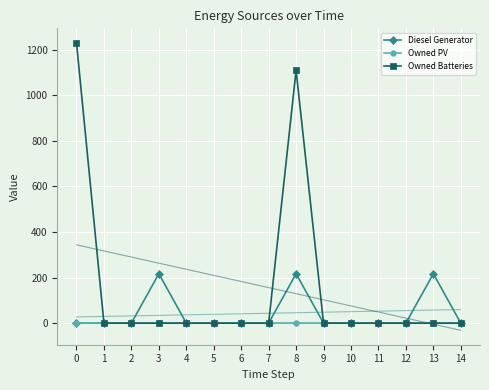

Reading right to left, list all the values displayed in this chart.

Diesel Generator: 0	217	0	0	0	0	217	0	0	0	0	217	0	0	0
Owned PV: 0	0	0	0	0	0	0	0	0	0	0	0	0	0	0
Owned Batteries: 0	0	0	0	0	0	1110	0	0	0	0	0	0	0	1231